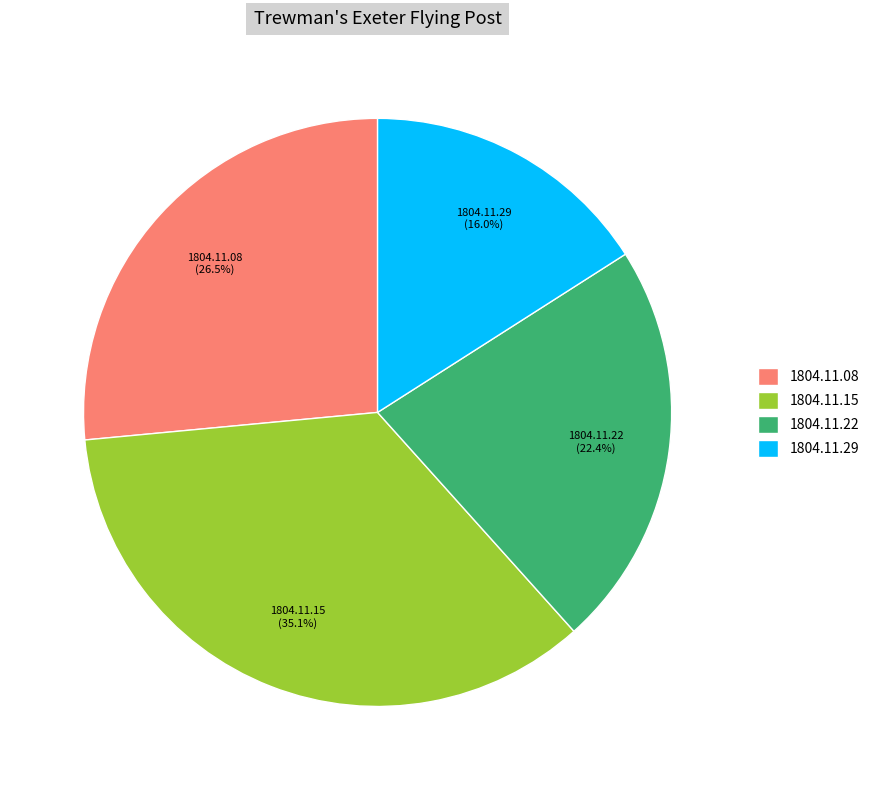

Count the number of slices in the pie.

4